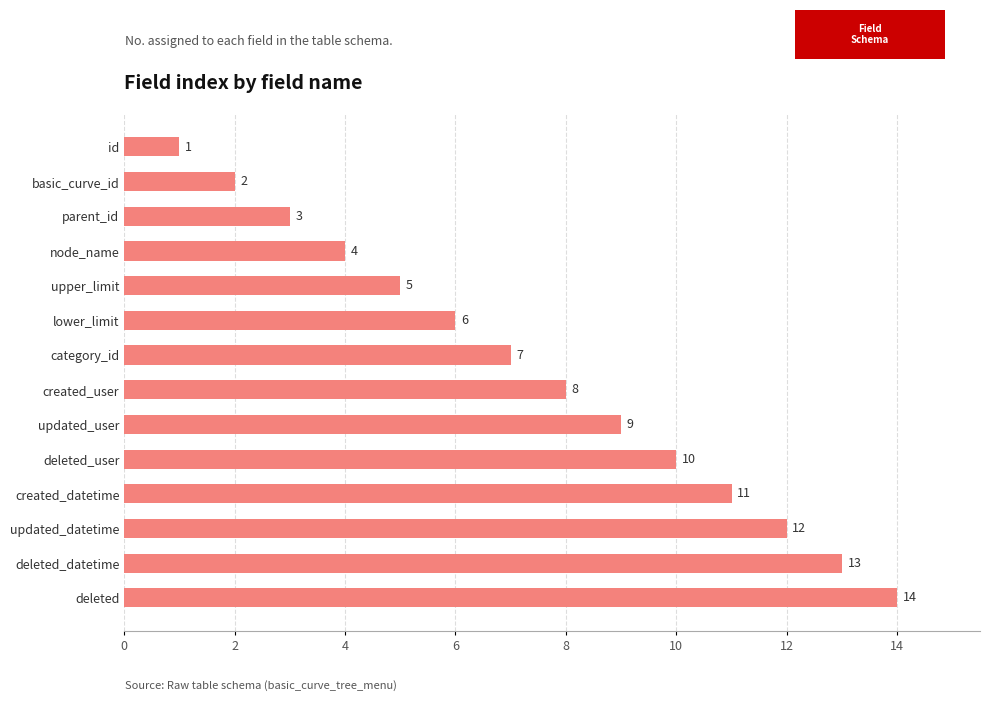

At which label is the value closest to 7?

category_id